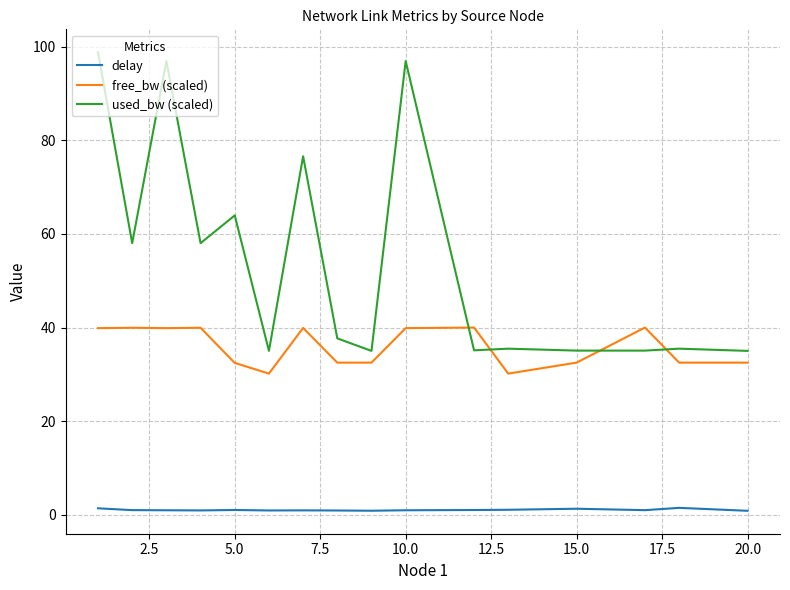

What is the minimum value for free_bw (scaled)?

30.2